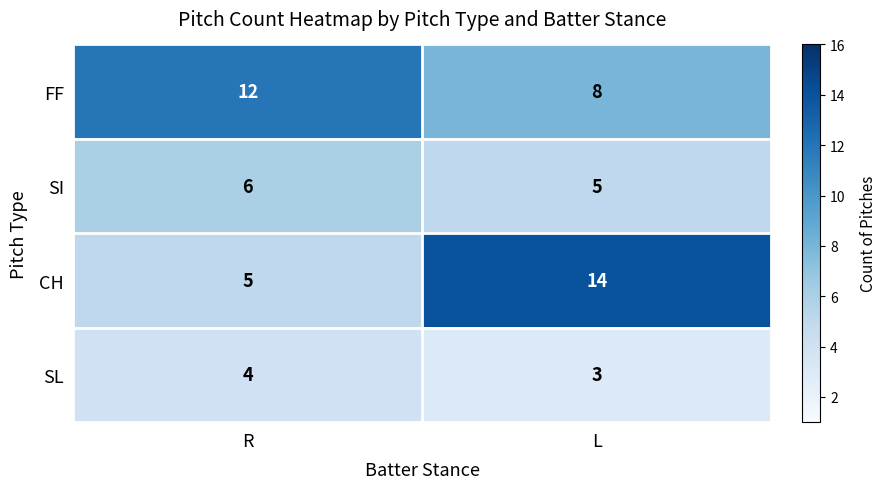

Which series has the largest total across all categories?

FF